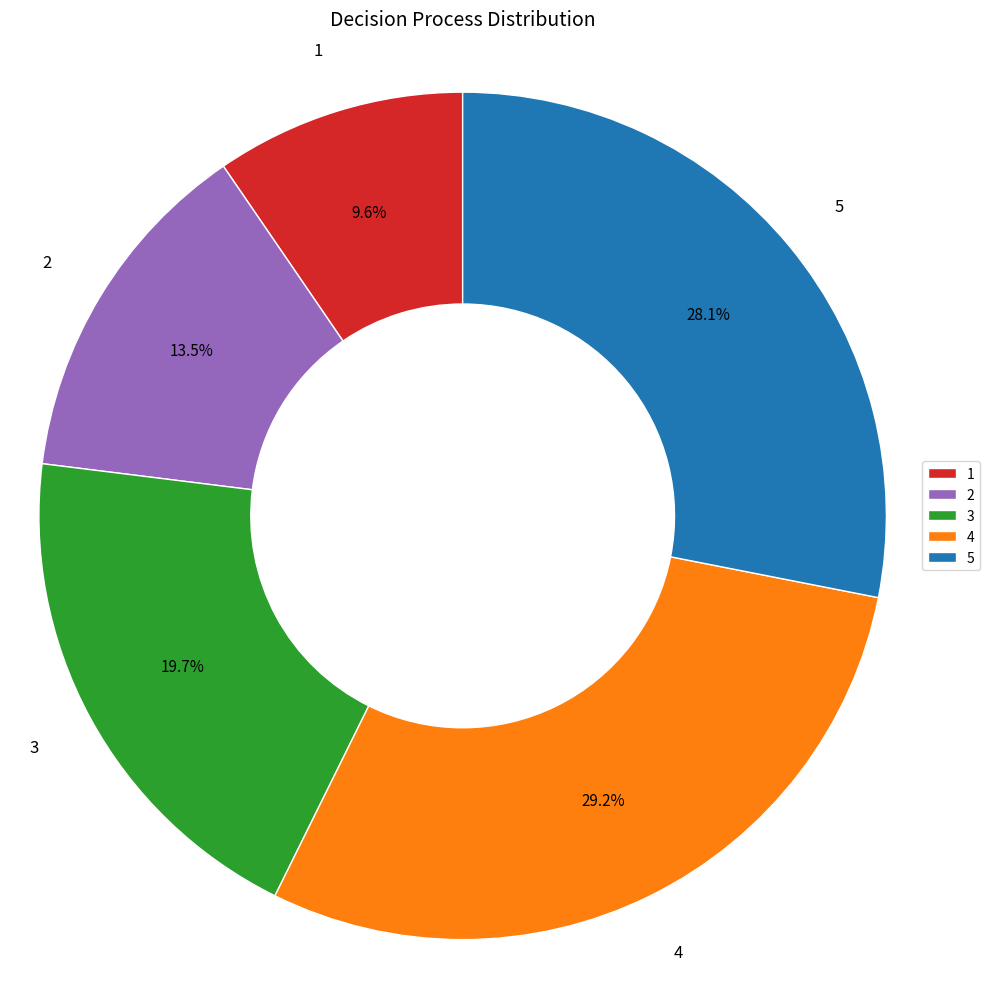

Which has a higher value, 5 or 1?

5